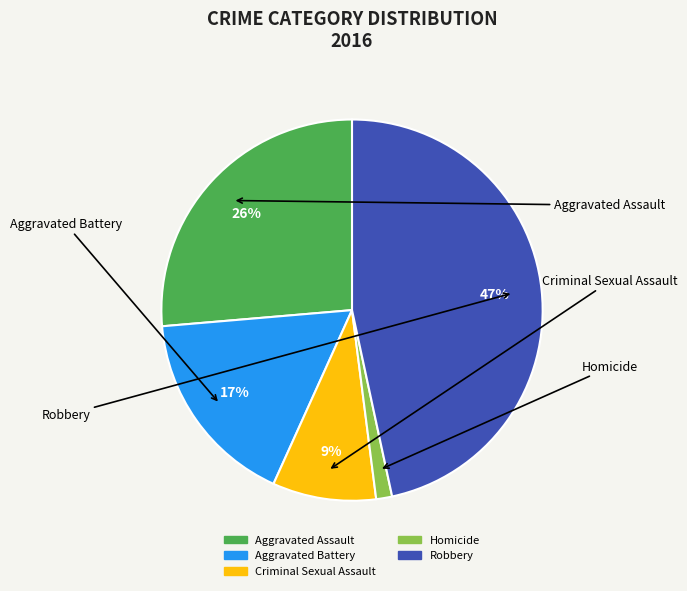

To the nearest percent, what is the combined percentage of Aggravated Battery and Criminal Sexual Assault?

26%